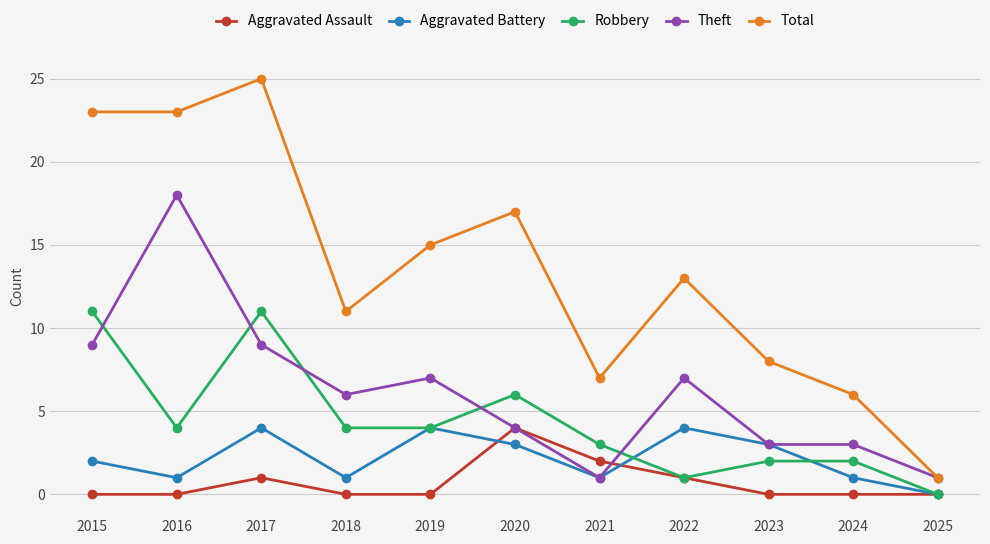

Where is the first local maximum for Aggravated Assault?

2017